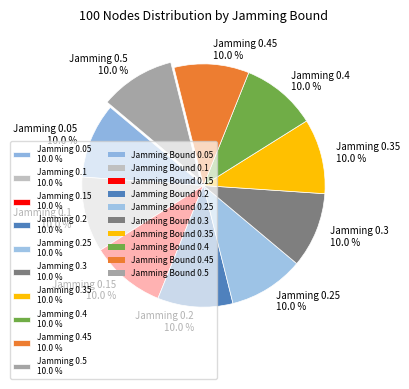

Approximately how many times larger is the value at Jamming 0.15 10.0 % compared to Jamming 0.25 10.0 %?

1.0